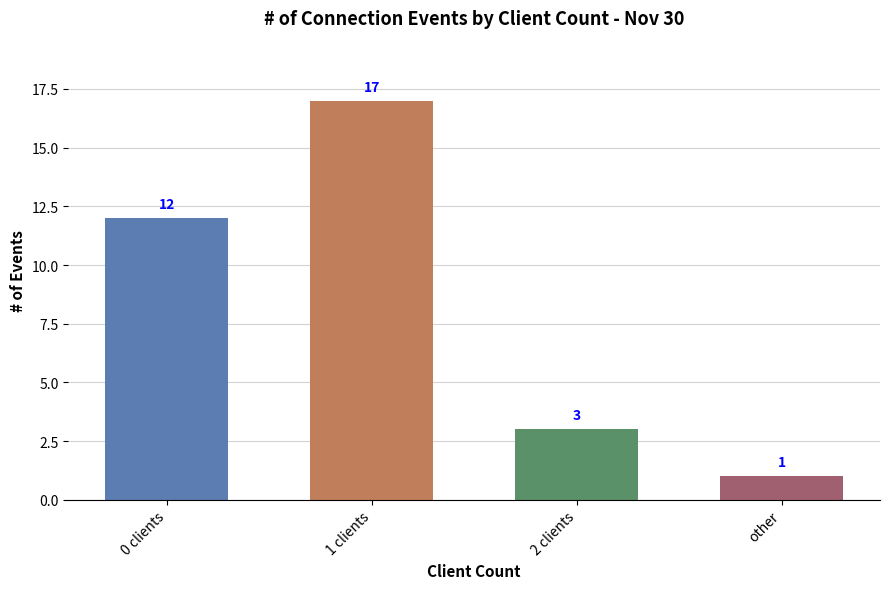

At which category does the chart reach its peak across all series?

1 clients